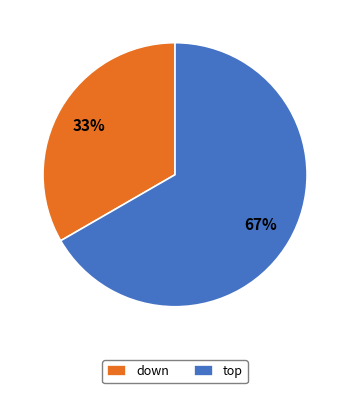

Which slice represents more than half of the pie?

top